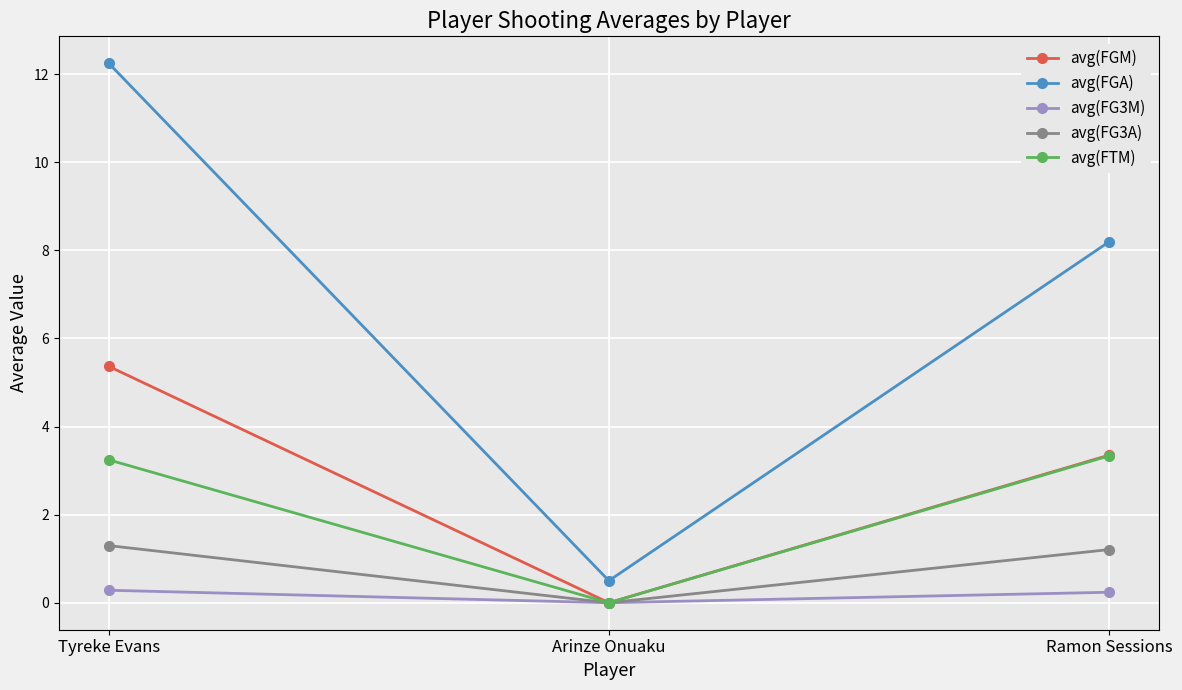

At which label is avg(FG3A) closest to 0?

Arinze Onuaku